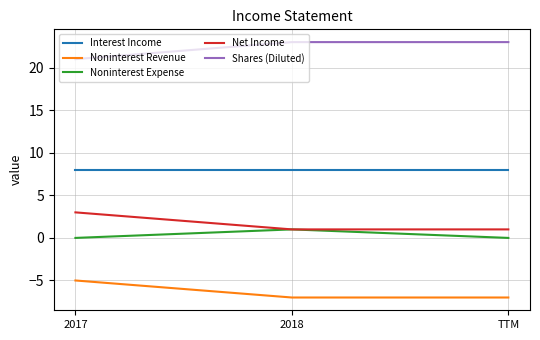

True or false: Net Income has a value of 1 at 2018.

True